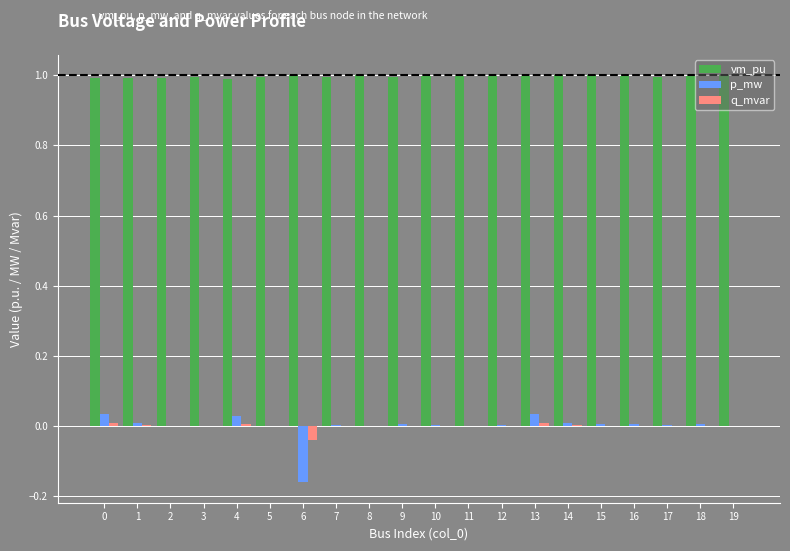

What is the maximum value shown in the chart?

1.0